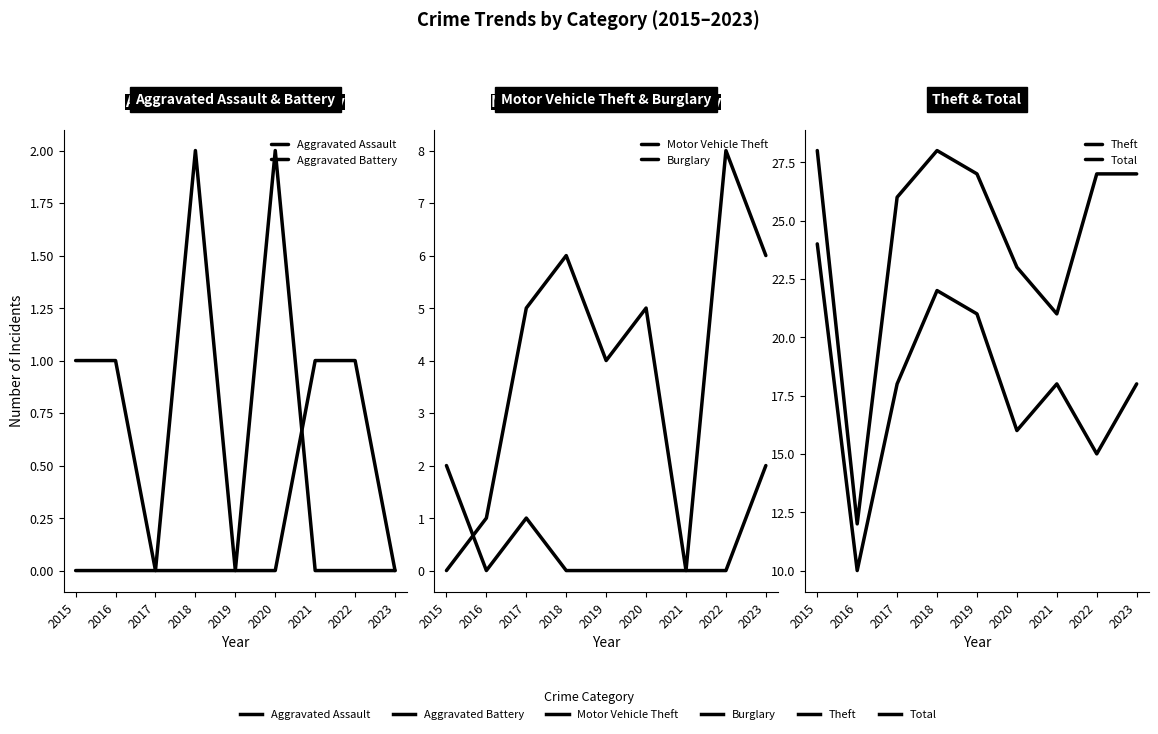

What is the sum of all Theft values?

162